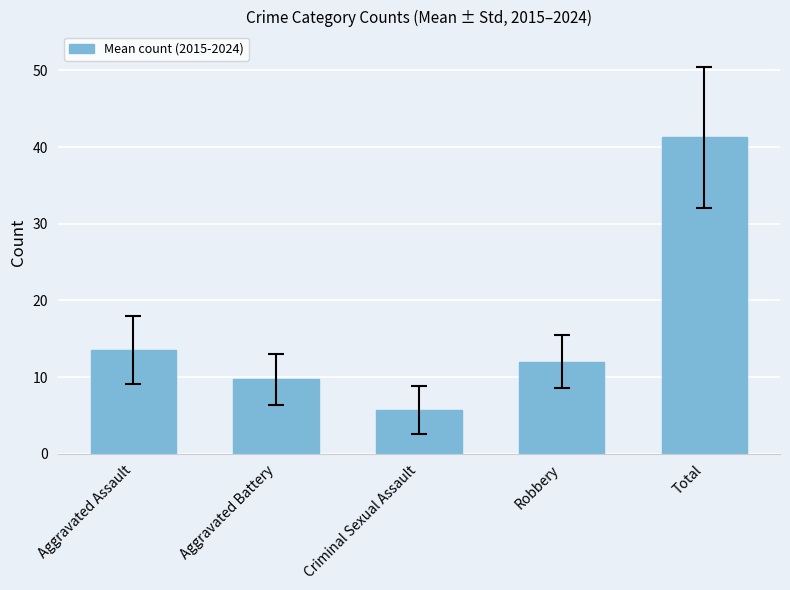

Is it true that the value at Criminal Sexual Assault is 7.8?

False